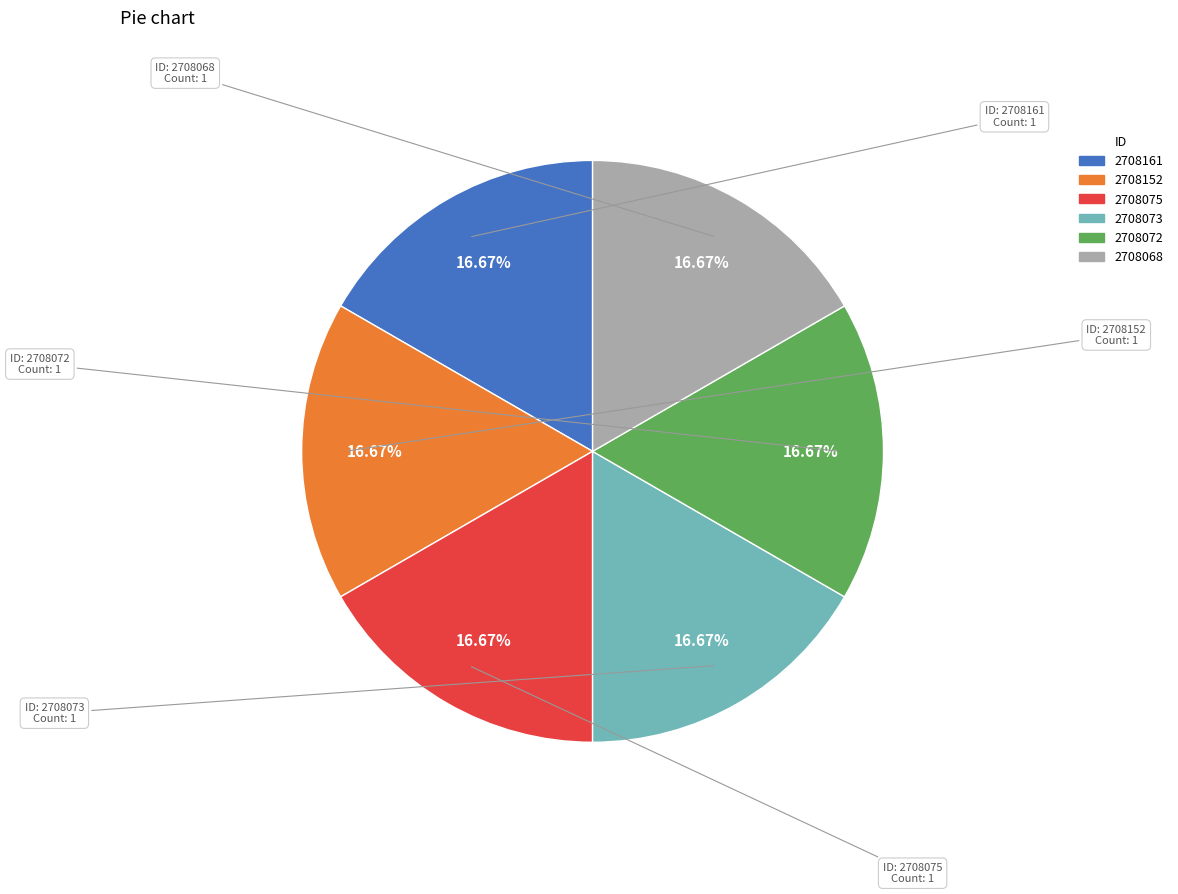

Approximately how many times larger is the value at 2708152 compared to 2708075?

1.0